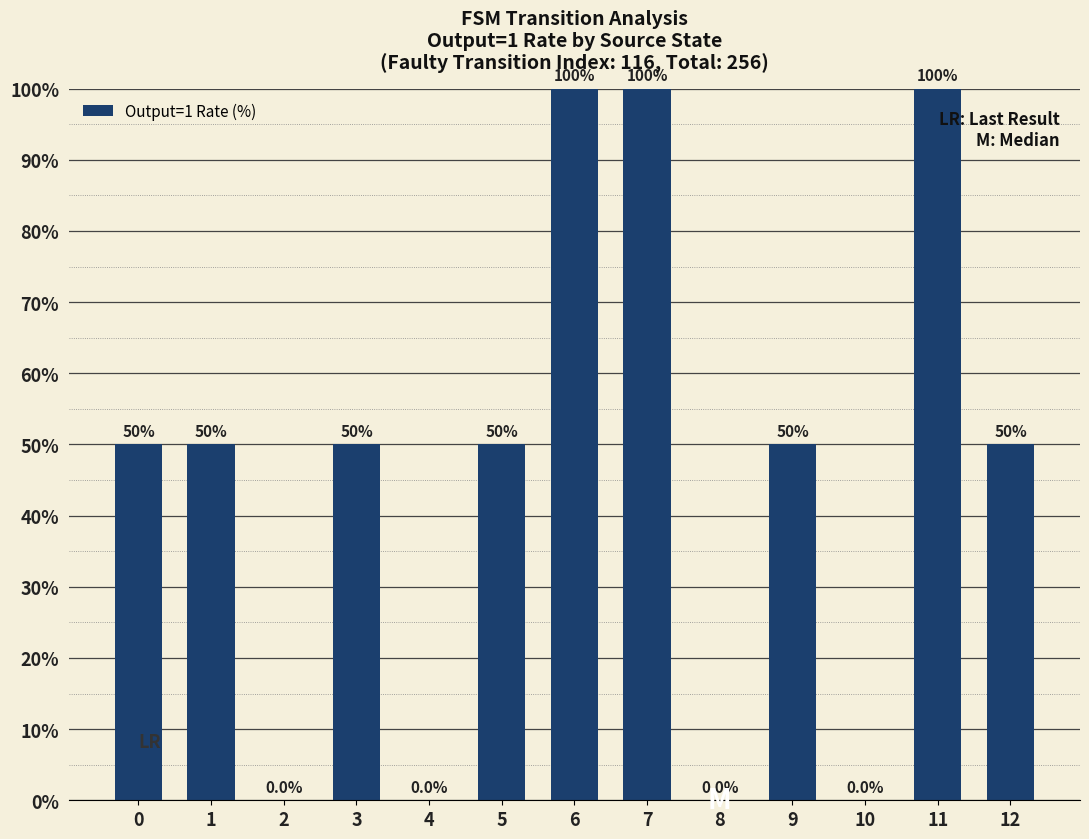

What is the greatest value displayed?

100